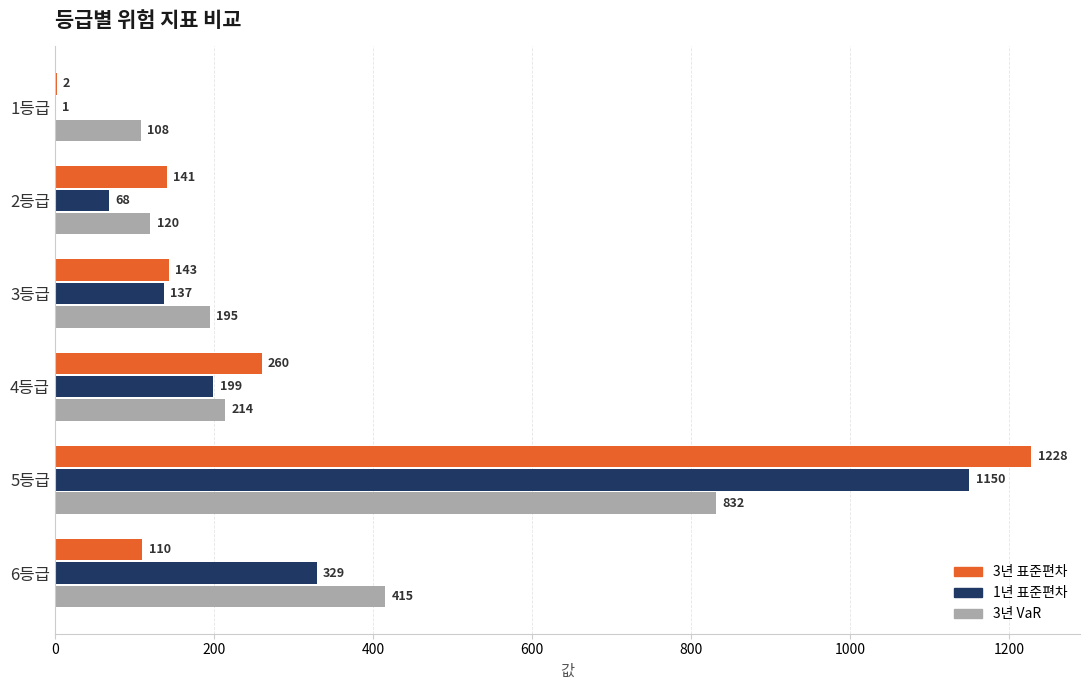

Between 2등급 and 4등급, which series saw the biggest shift?

1년 표준편차